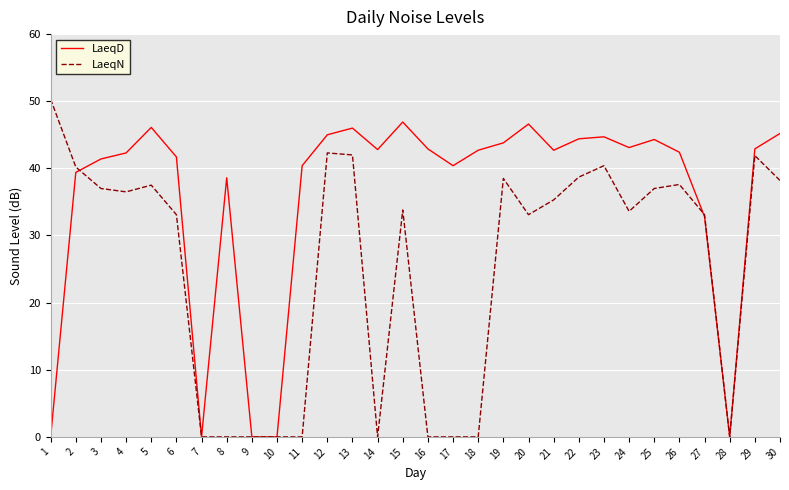

What is the highest value of the LaeqN series?

50.3